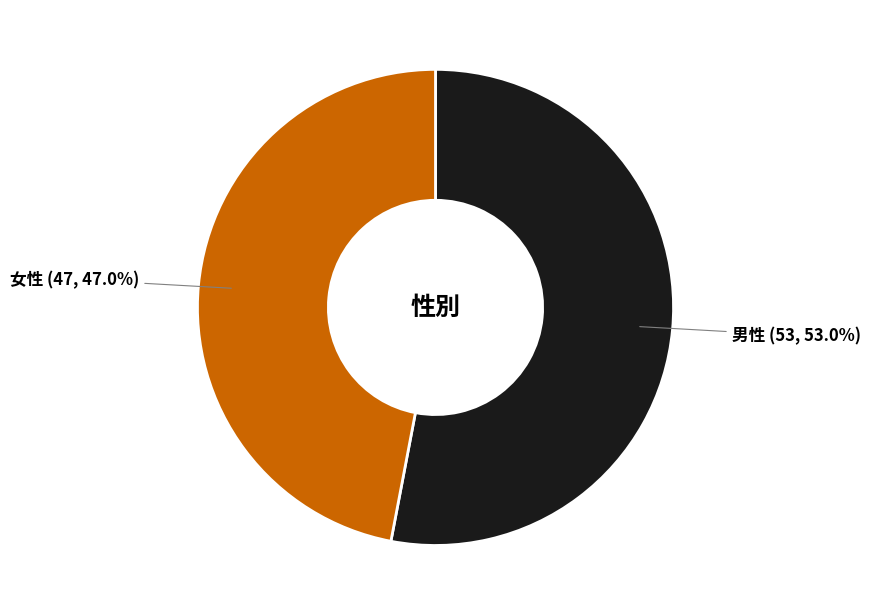

Count the number of slices in the pie.

2